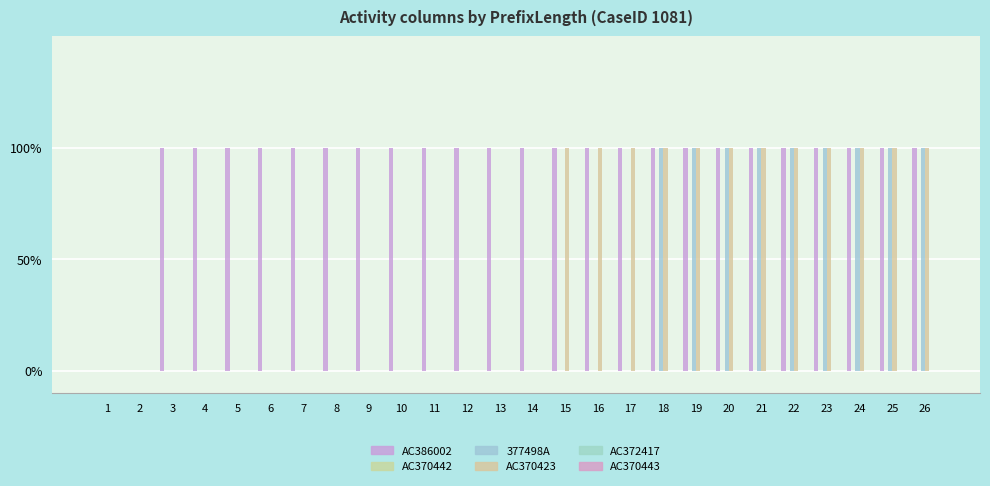

Does the chart contain stacked bars?

No